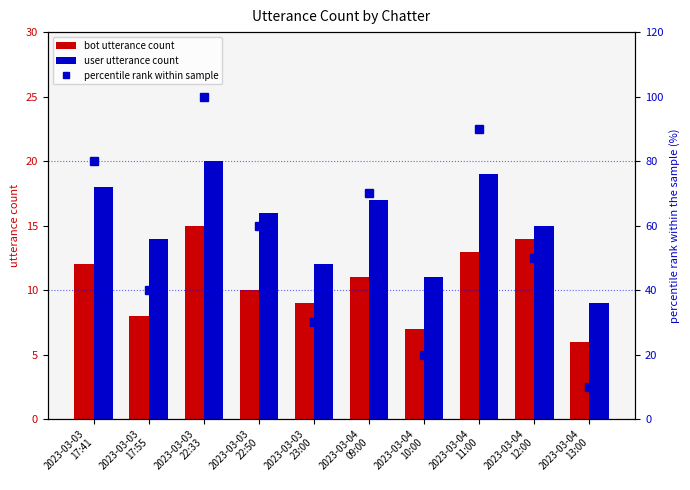

Is the value of percentile rank within sample at 2023-03-03
23:00 greater than the value of user utterance count at 2023-03-03
23:00?

Yes